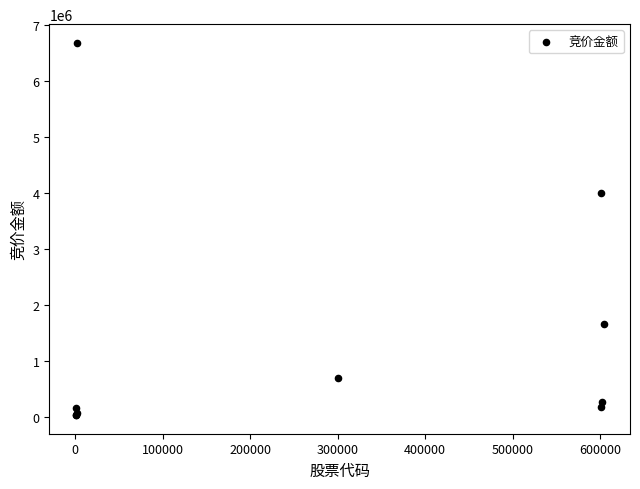

What Y value in the scatter plot is closest to 3360716?

4007680